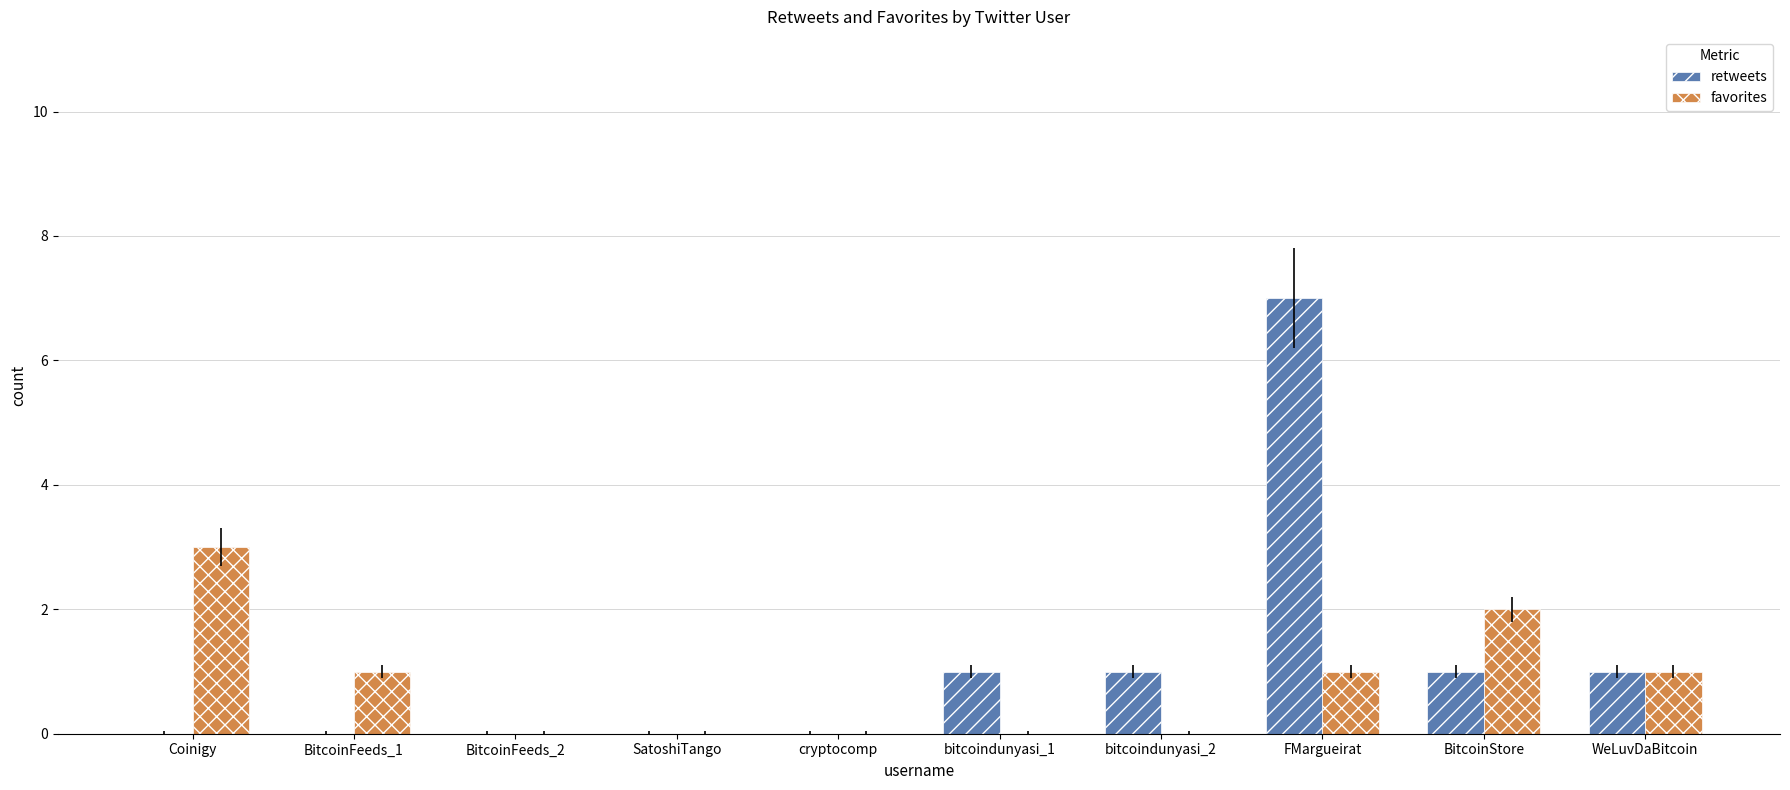

What is the sum of all favorites values?

8